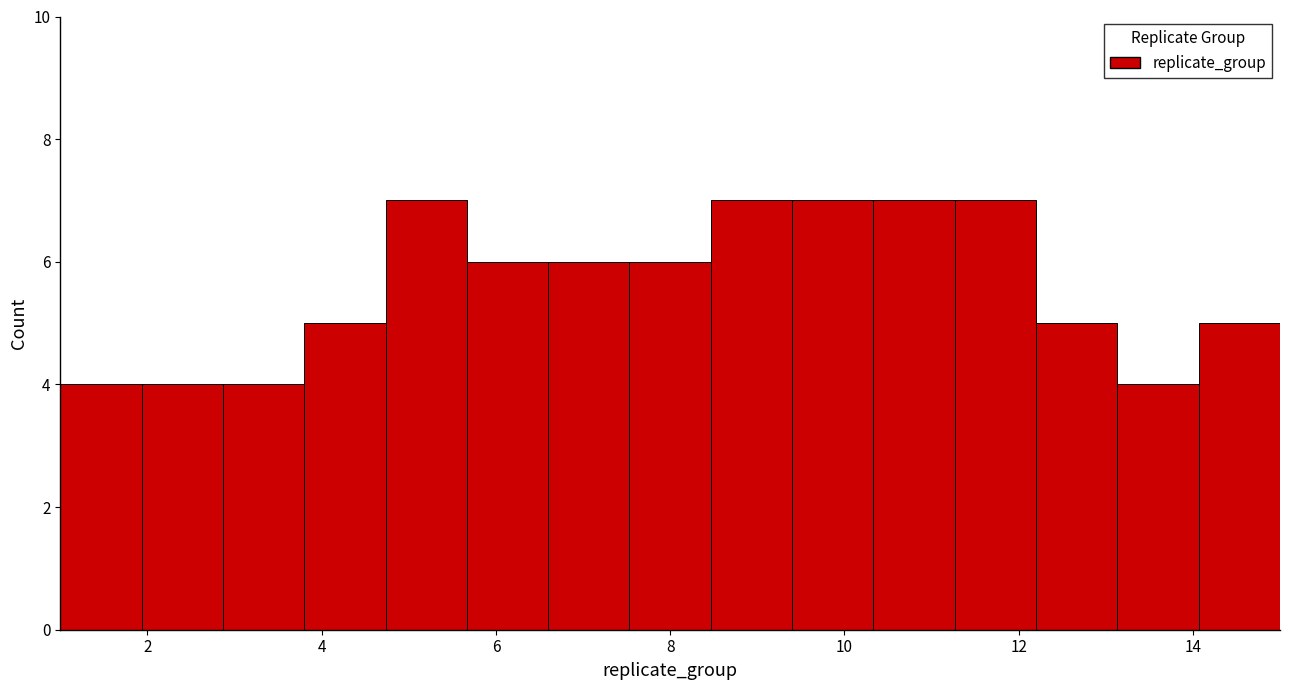

Reading left to right, transcribe this chart: for each bar, give the range it covers on the x-axis and its height. Neither the bar edges nor the heights are printed on the chart, so give them approximately, as read against the axes.

1.0 to 2.0: 4
2.0 to 2.8: 4
2.8 to 3.8: 4
3.8 to 4.8: 5
4.8 to 5.6: 7
5.6 to 6.6: 6
6.6 to 7.6: 6
7.6 to 8.4: 6
8.4 to 9.4: 7
9.4 to 10.4: 7
10.4 to 11.2: 7
11.2 to 12.2: 7
12.2 to 13.2: 5
13.2 to 14.0: 4
14.0 to 15.0: 5